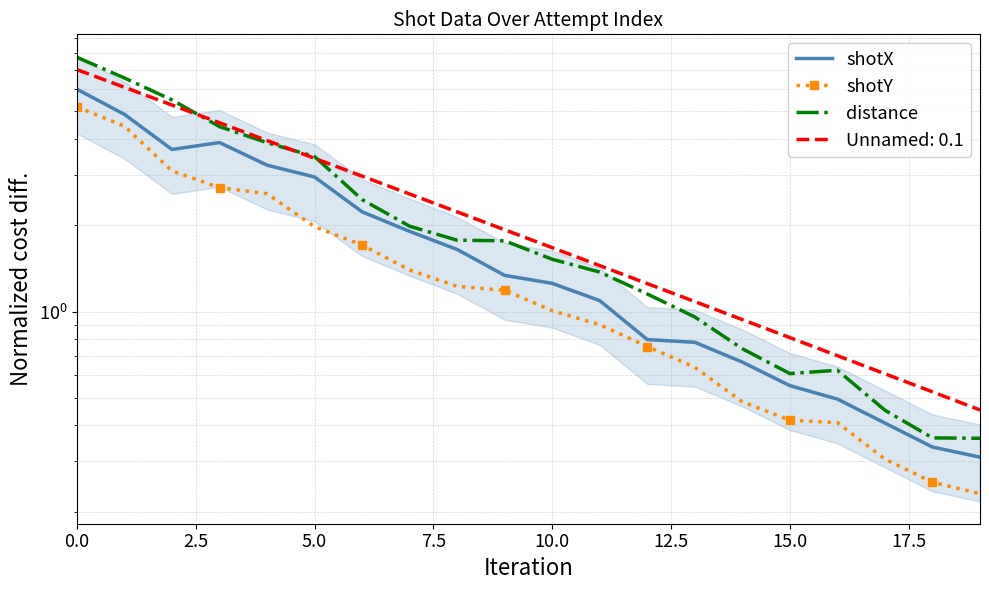

What is the average value of the shotY series?

1.5